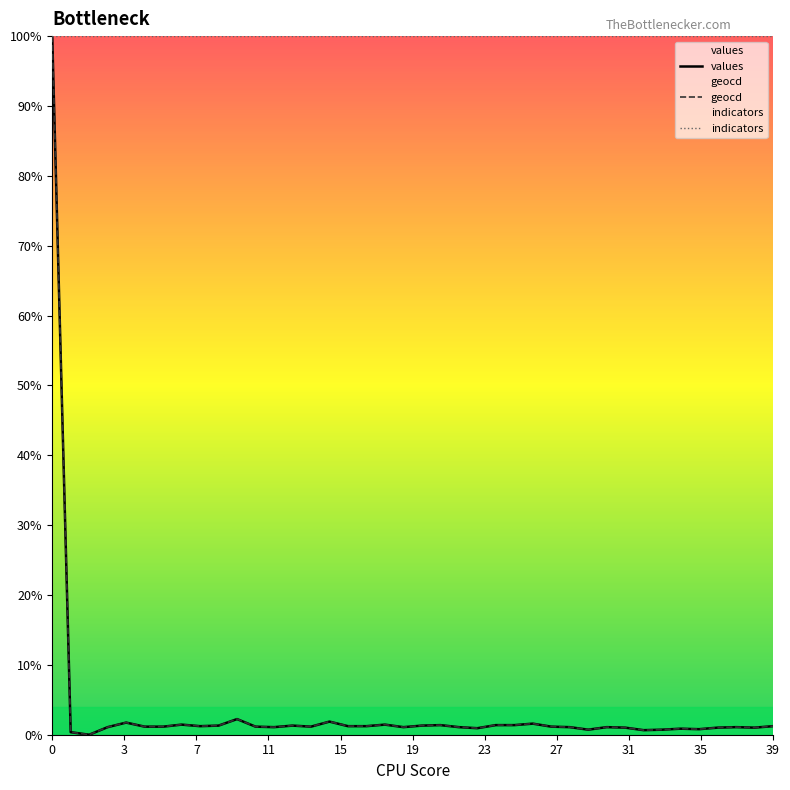

True or false: values and geocd cross at least once.

False